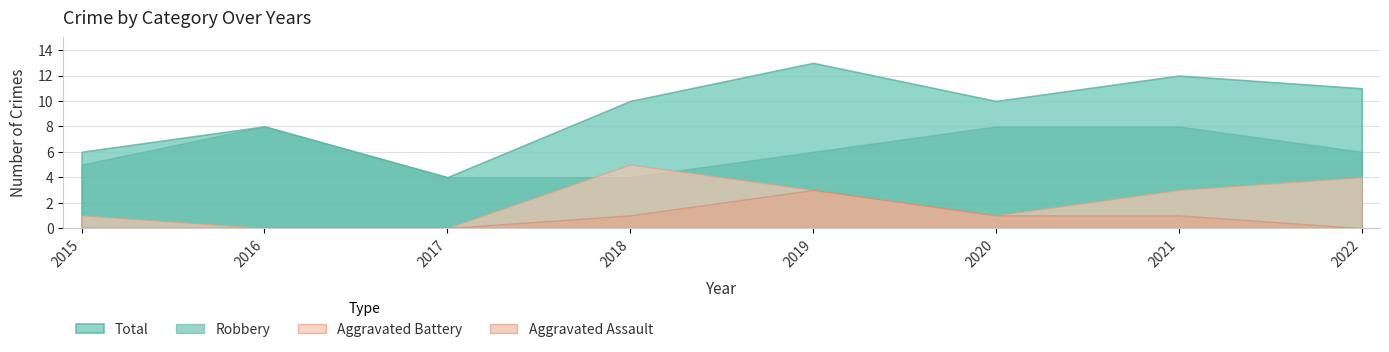

At 2020, list the series in order from smallest to largest.

Aggravated Battery, Aggravated Assault, Robbery, Total